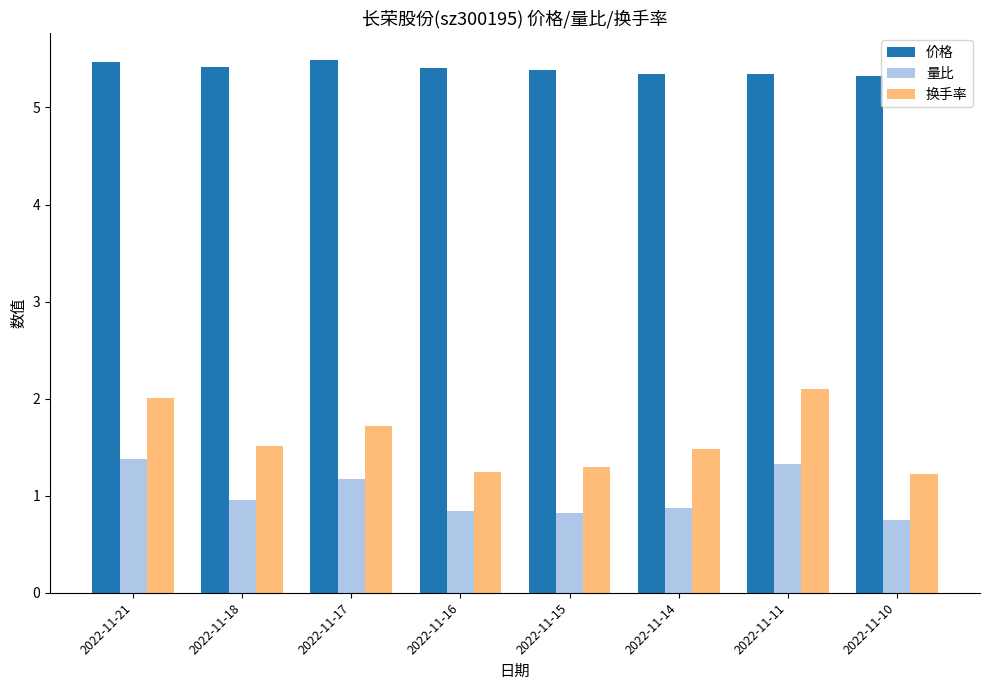

How many data points does each series have?

8